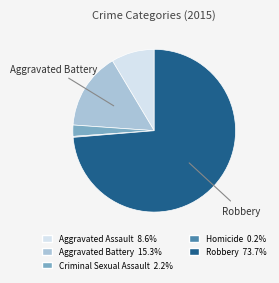

Do Robbery and Aggravated Assault together represent more than half of the pie?

Yes